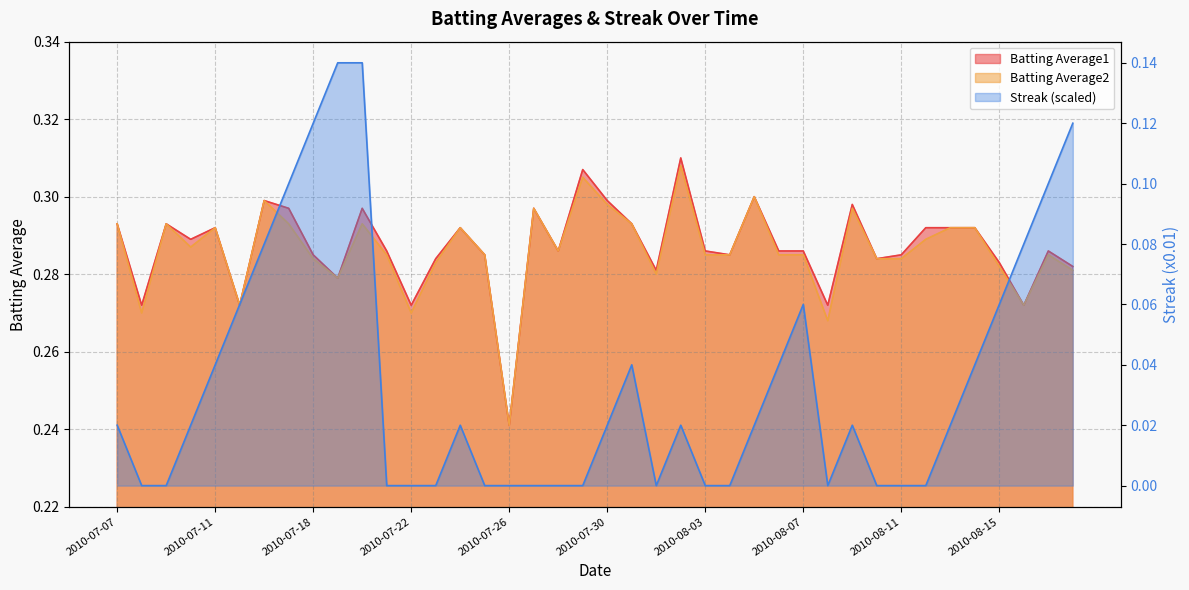

Where is the first local minimum for Batting Average2?

2010-07-08